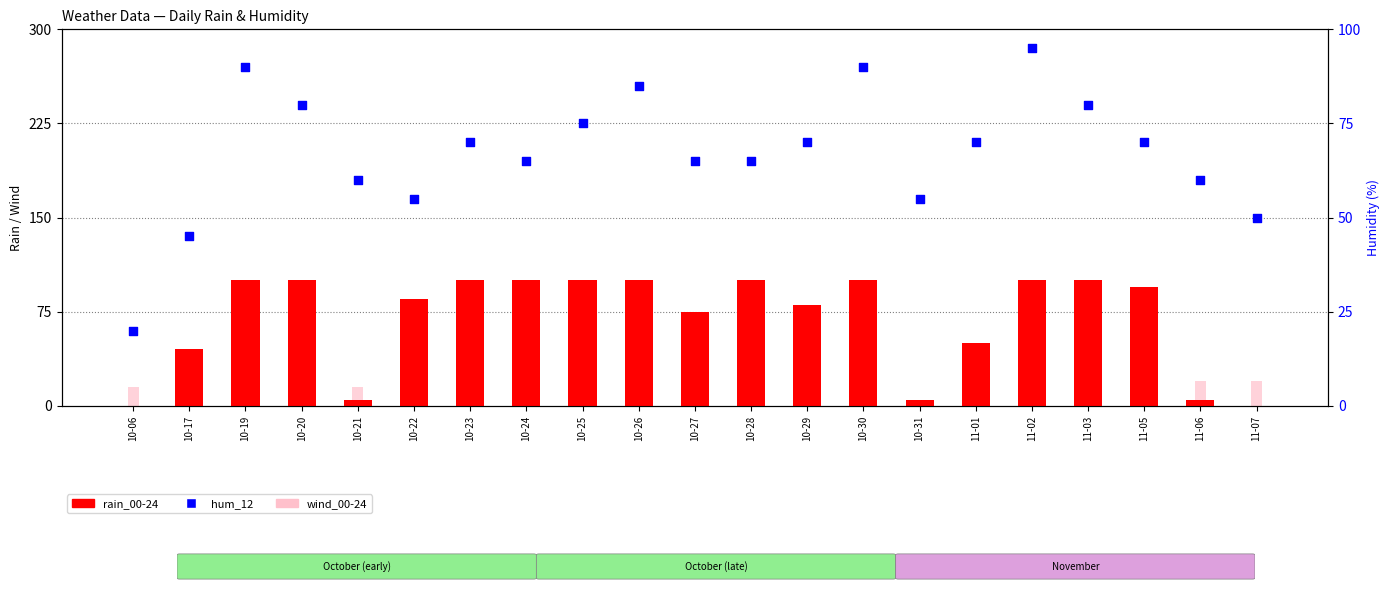

Which series reaches the maximum Y coordinate?

rain_00-24